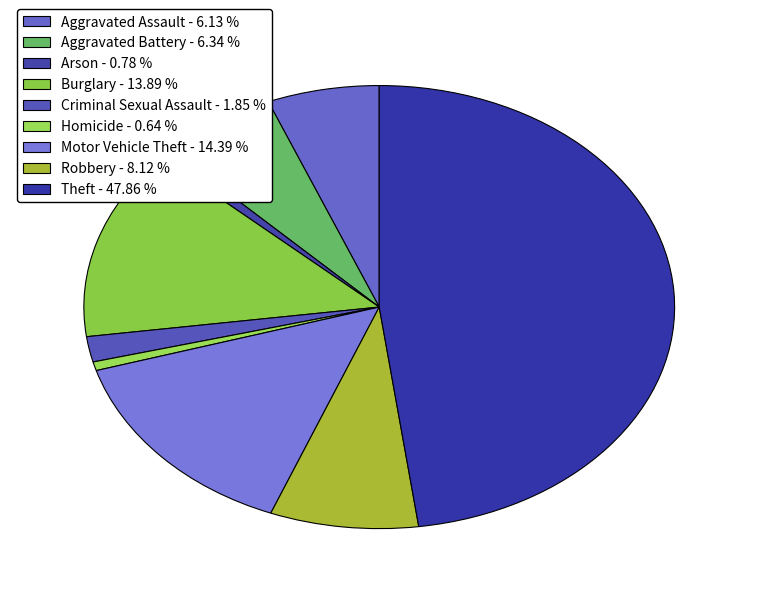

Between Robbery and Theft, which is larger?

Theft